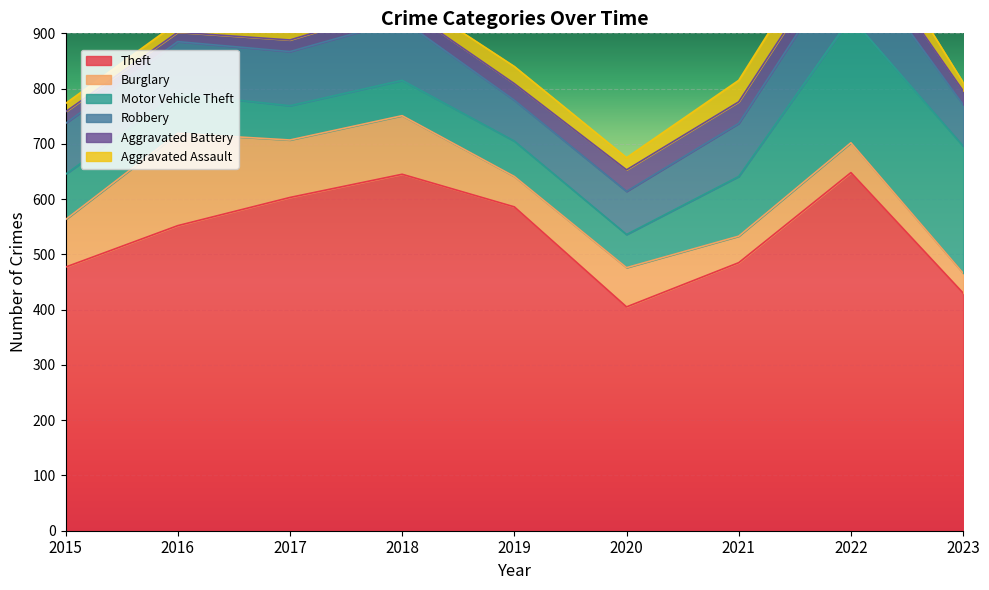

What is the total value across all series at 2018?

973